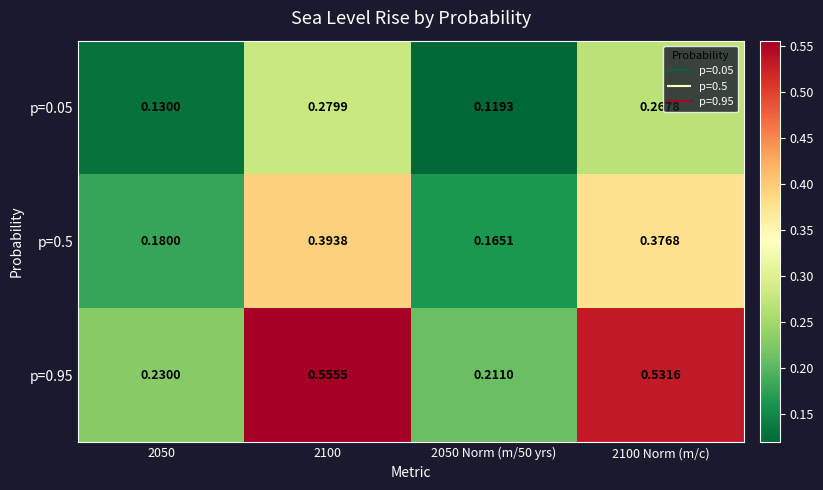

Is the value of p=0.05 at 2100 Norm (m/c) greater than the value of p=0.95 at 2050 Norm (m/50 yrs)?

Yes